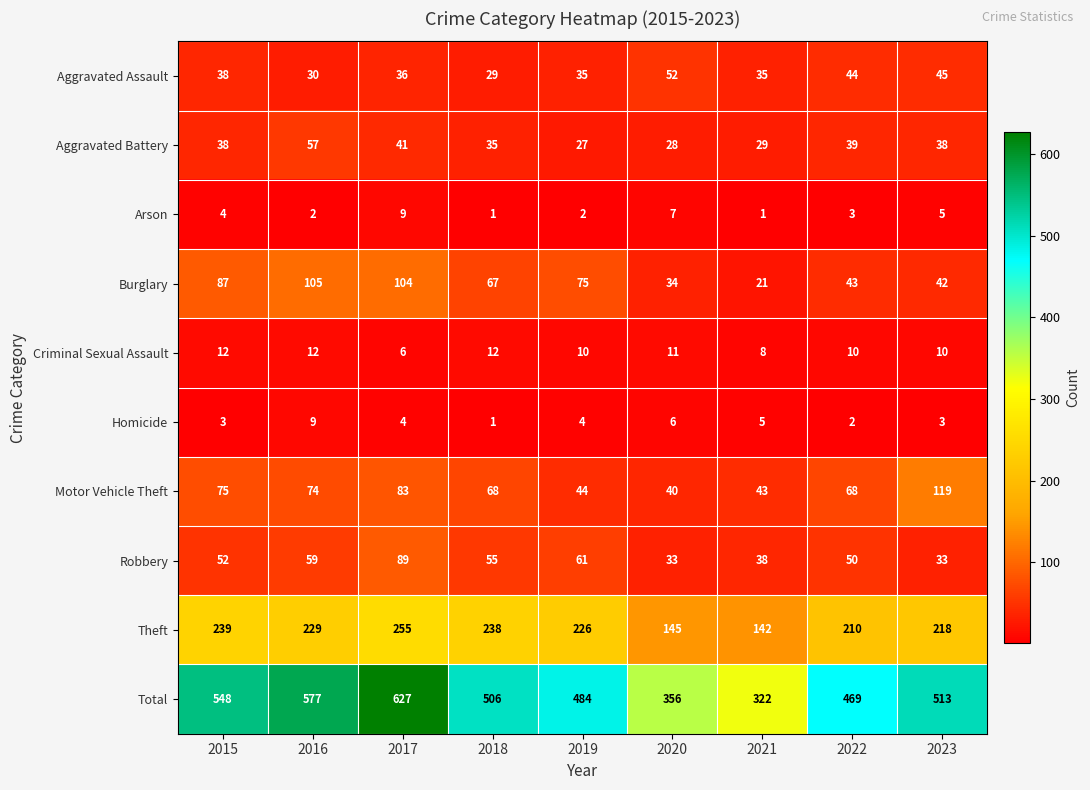

What is the sum of the Motor Vehicle Theft values at 2016 and 2019?

118